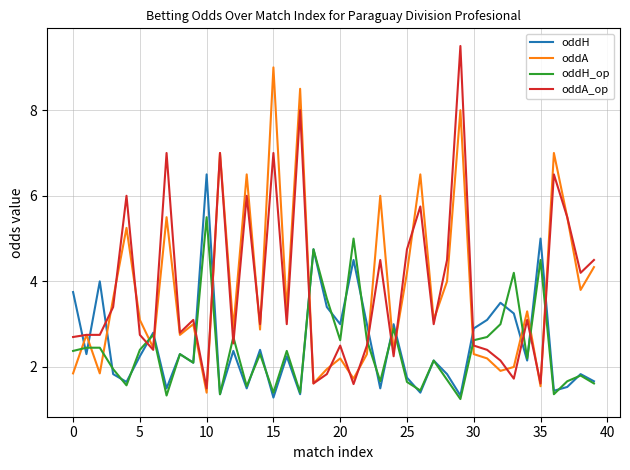

What is the maximum value for oddA?

9.0